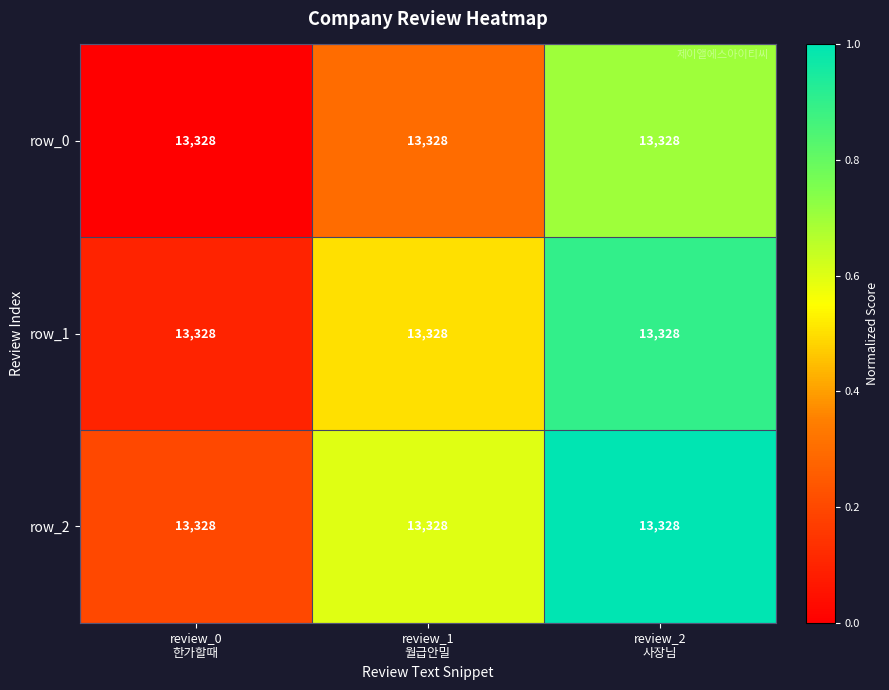

What is the difference between the row_2 values at review_0
한가할때 and review_2
사장님?

0.8